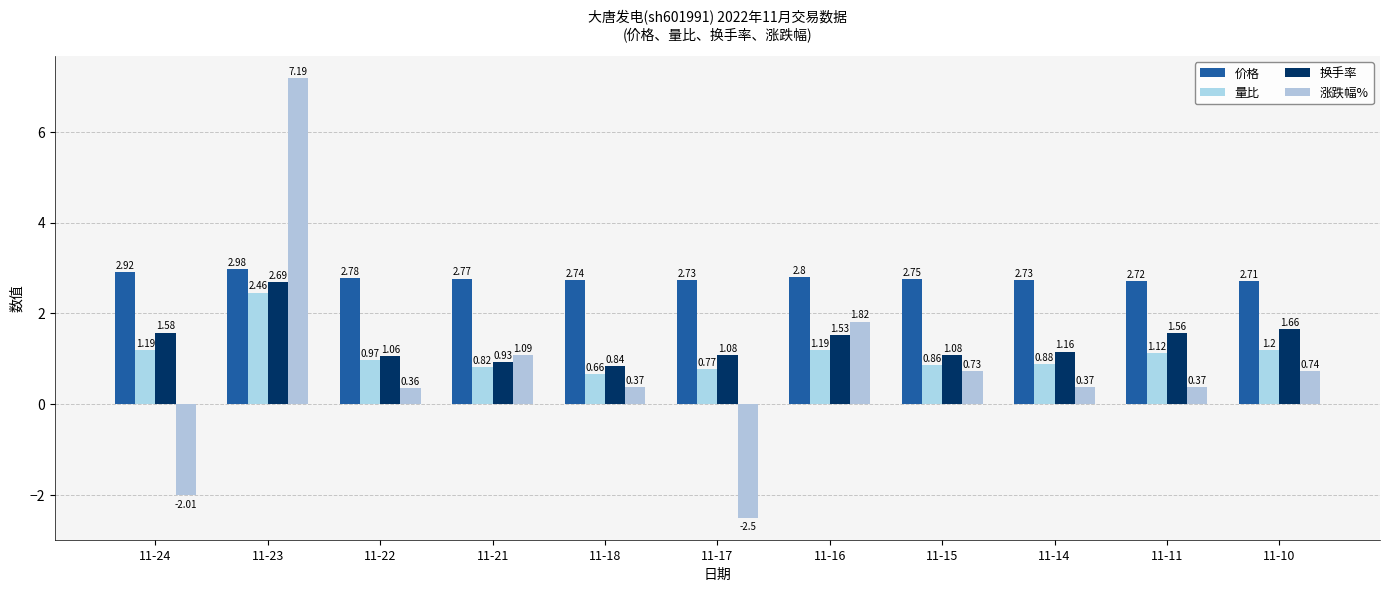

Which series changed the most between 11-24 and 11-14?

涨跌幅%